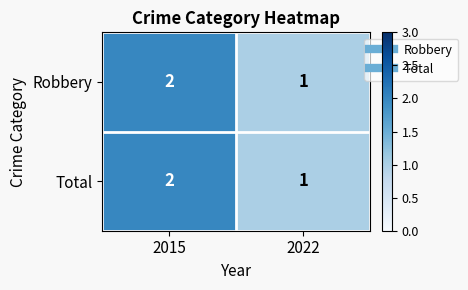

Count the number of categories in the chart.

2